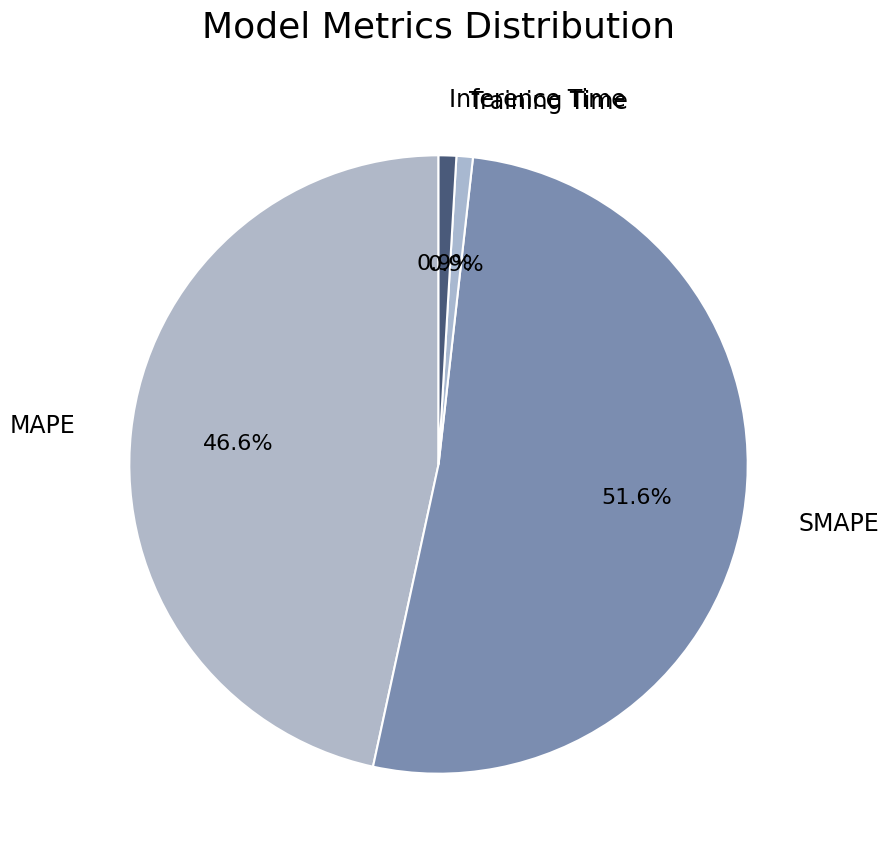

To the nearest percent, what is the average slice percentage?

25%